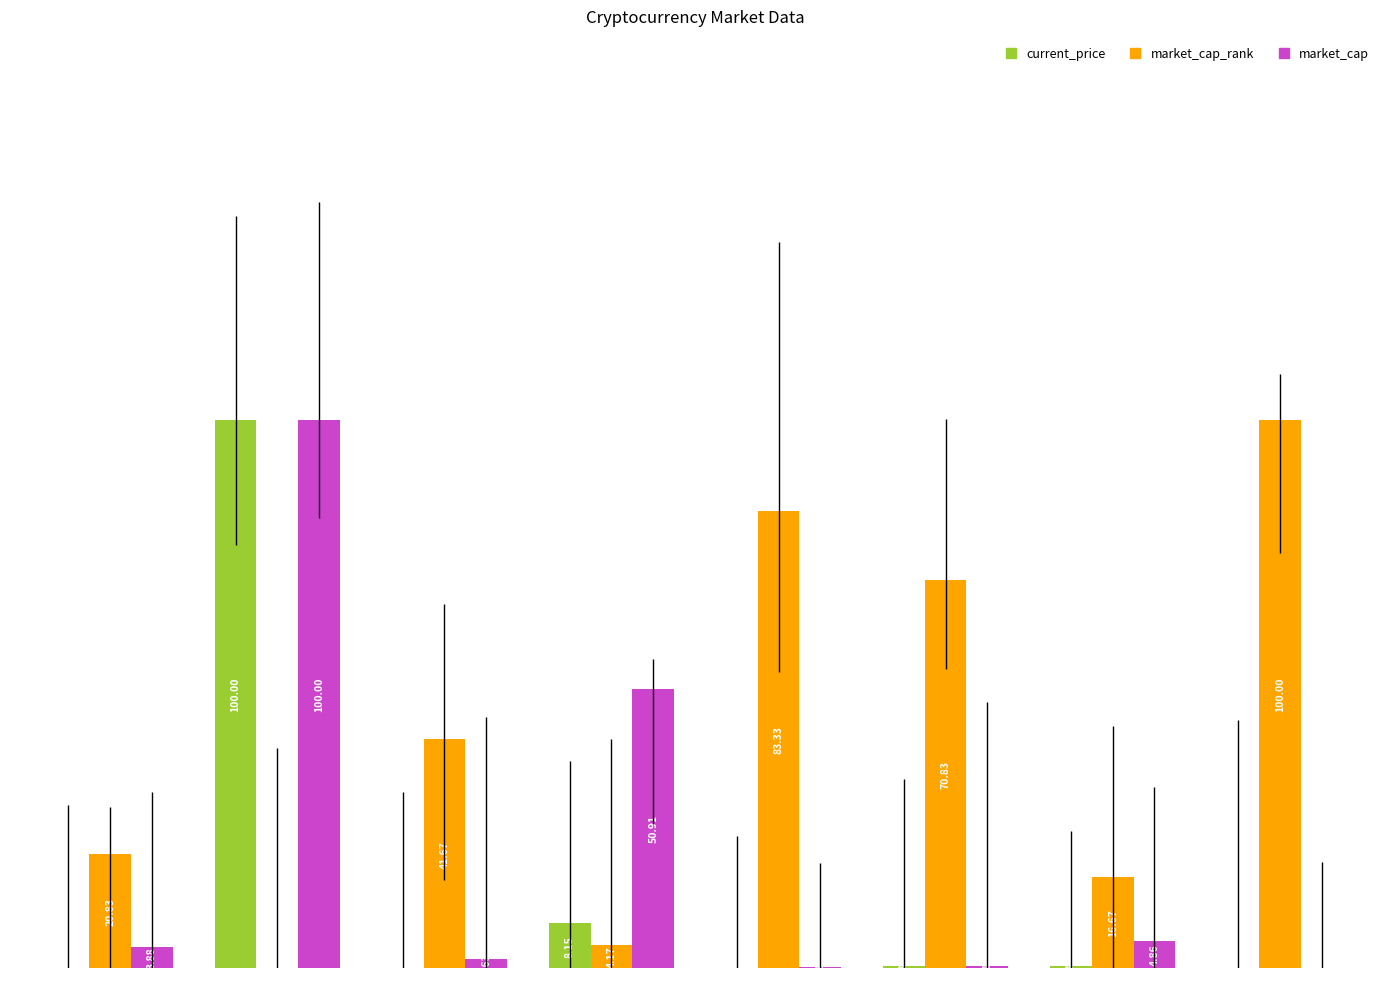

At which category is the sum across all series the highest?

1